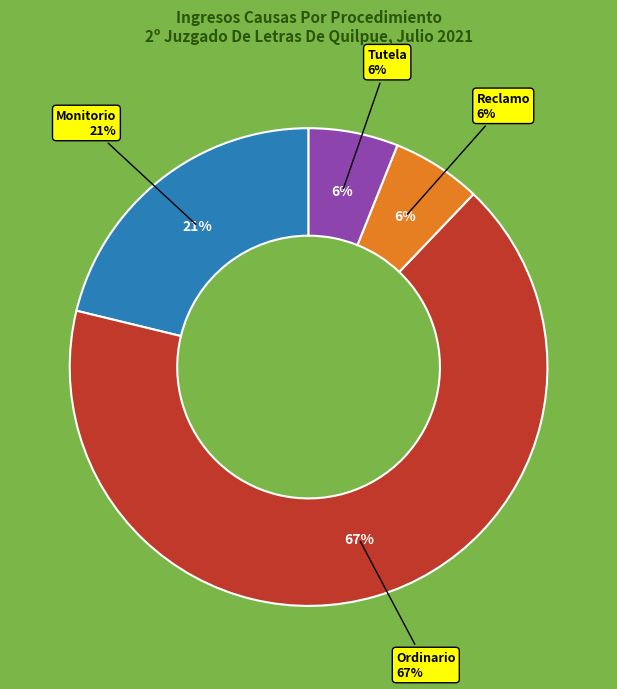

How much of the chart is everything except Tutela?

93.9%